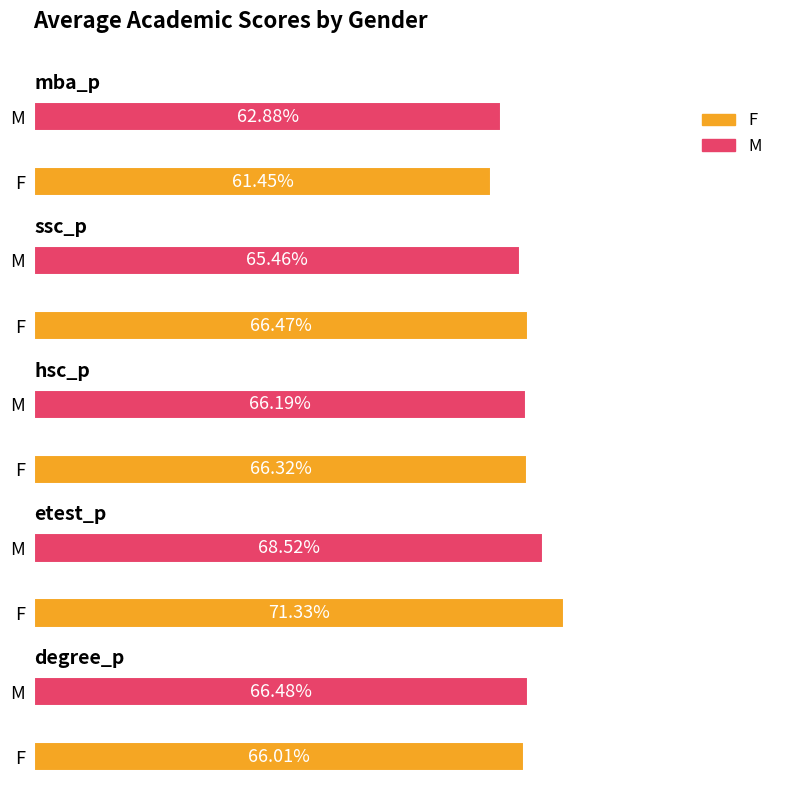

At which label does etest_p reach its minimum?

M